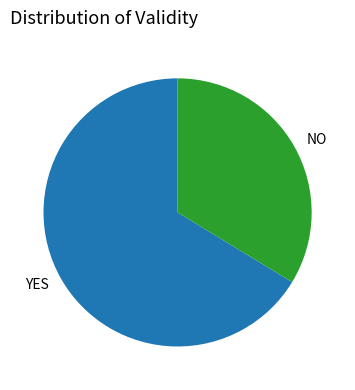

Which slice is the smallest?

NO